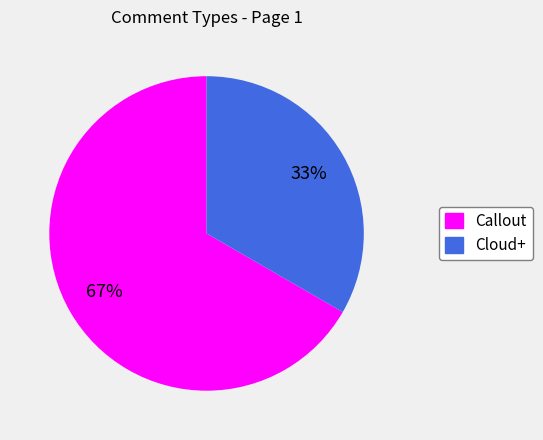

Between Cloud+ and Callout, which is larger?

Callout